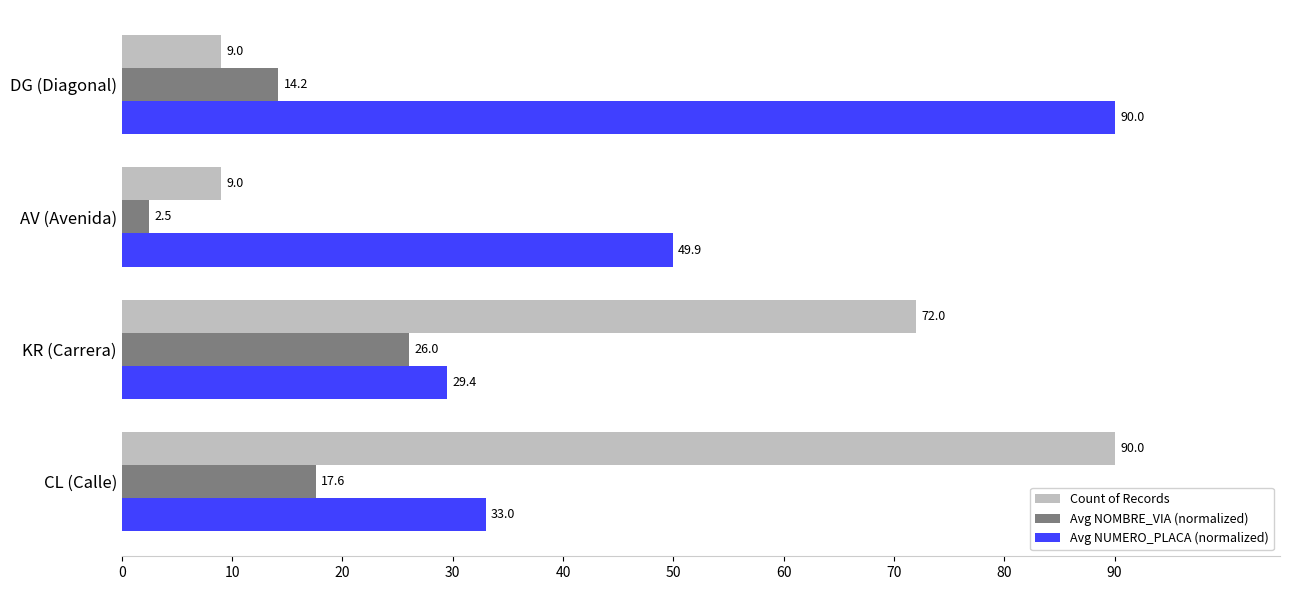

What is the difference between the maximum and minimum values in the Avg NUMERO_PLACA (normalized) series?

60.6